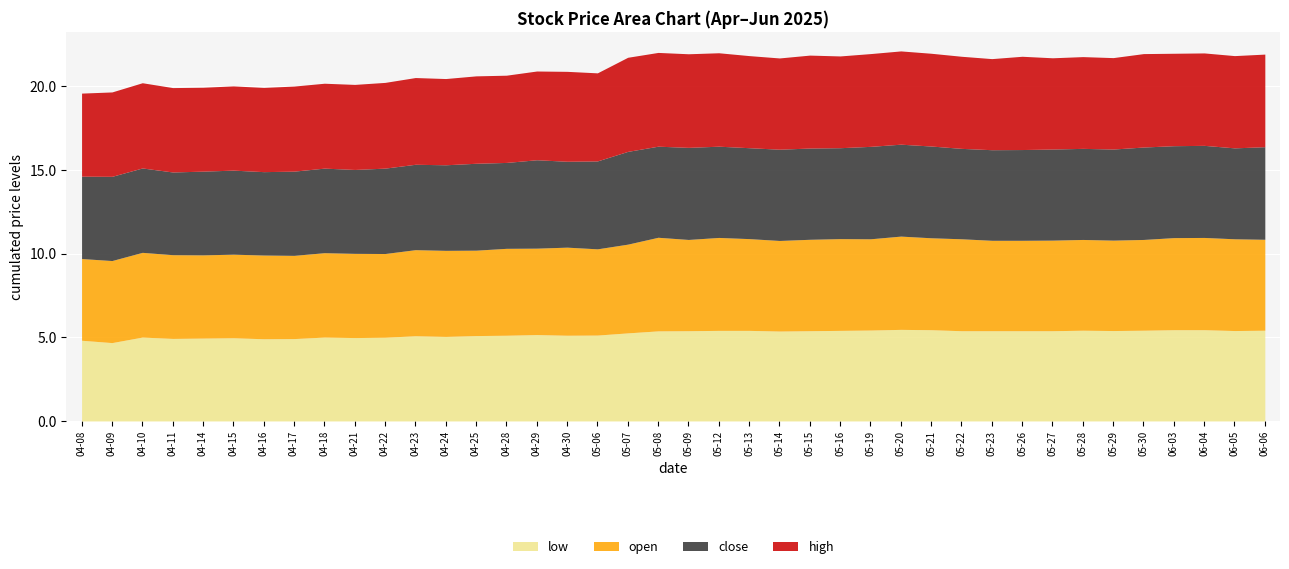

Rank the categories by high value from highest to lowest.

2025-05-07, 2025-05-08, 2025-05-09, 2025-05-12, 2025-05-30, 2025-05-20, 2025-05-26, 2025-05-15, 2025-05-19, 2025-05-21, 2025-06-06, 2025-06-03, 2025-06-04, 2025-06-05, 2025-05-13, 2025-05-22, 2025-05-16, 2025-05-28, 2025-05-29, 2025-05-14, 2025-05-27, 2025-05-23, 2025-04-30, 2025-04-29, 2025-05-06, 2025-04-25, 2025-04-28, 2025-04-23, 2025-04-24, 2025-04-22, 2025-04-10, 2025-04-17, 2025-04-21, 2025-04-18, 2025-04-09, 2025-04-11, 2025-04-15, 2025-04-16, 2025-04-14, 2025-04-08